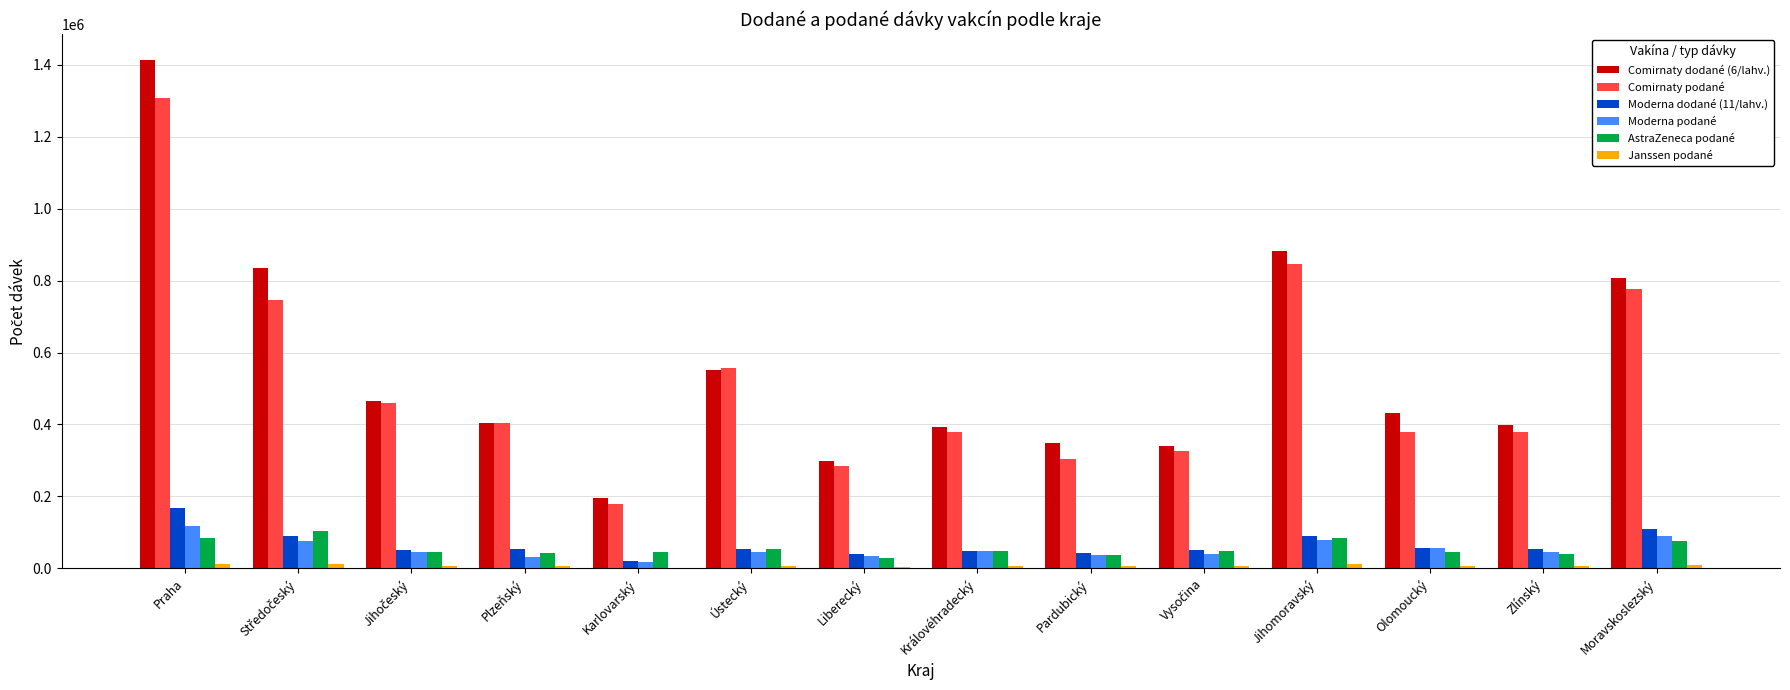

At which category is the sum across all series the highest?

Praha